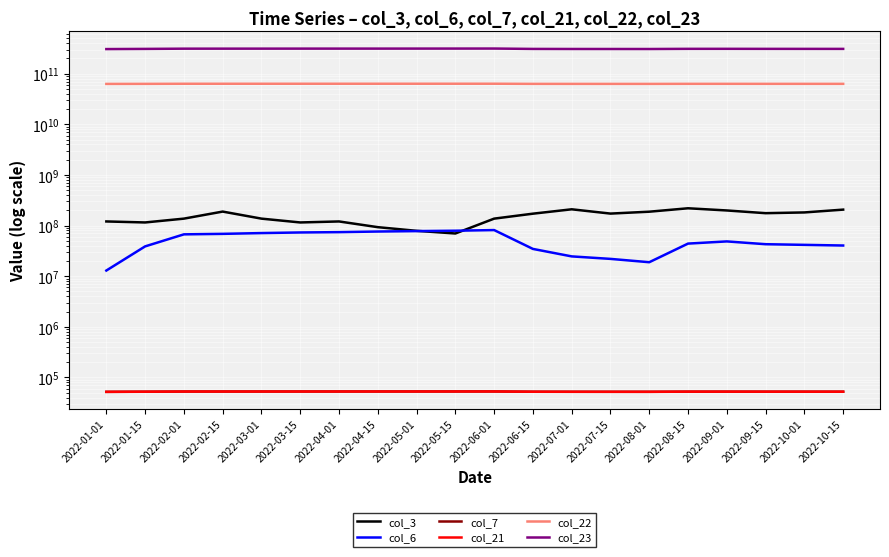

Rank the categories by col_23 value from highest to lowest.

2022-06-01, 2022-05-15, 2022-05-01, 2022-04-15, 2022-04-01, 2022-03-15, 2022-03-01, 2022-02-15, 2022-02-01, 2022-09-01, 2022-08-15, 2022-09-15, 2022-10-01, 2022-10-15, 2022-01-15, 2022-06-15, 2022-07-01, 2022-07-15, 2022-08-01, 2022-01-01